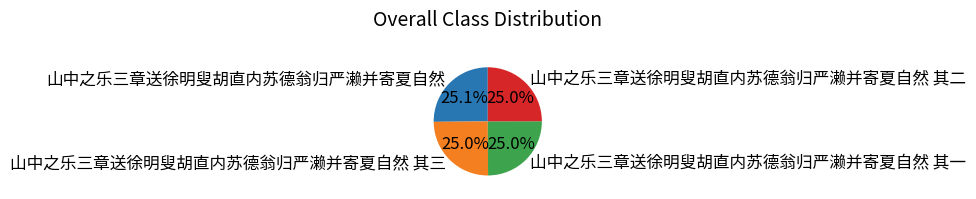

Is the sum of 山中之乐三章送徐明叟胡直内苏德翁归严濑并寄夏自然 其一 and 山中之乐三章送徐明叟胡直内苏德翁归严濑并寄夏自然 其三 greater than half?

No